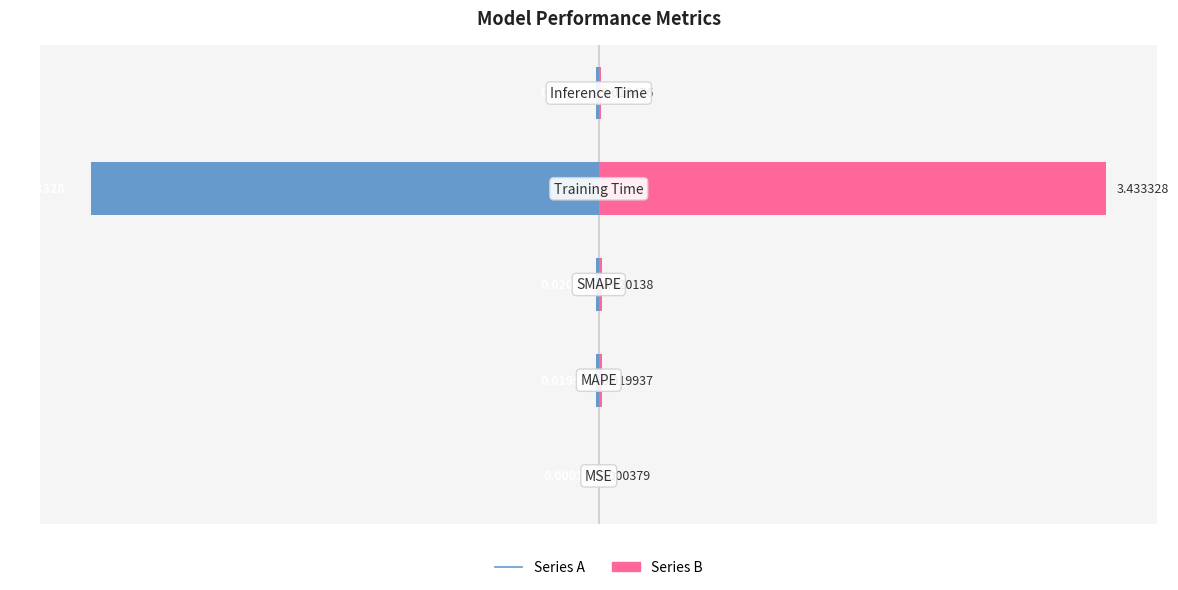

How many bars are there in each group?

2